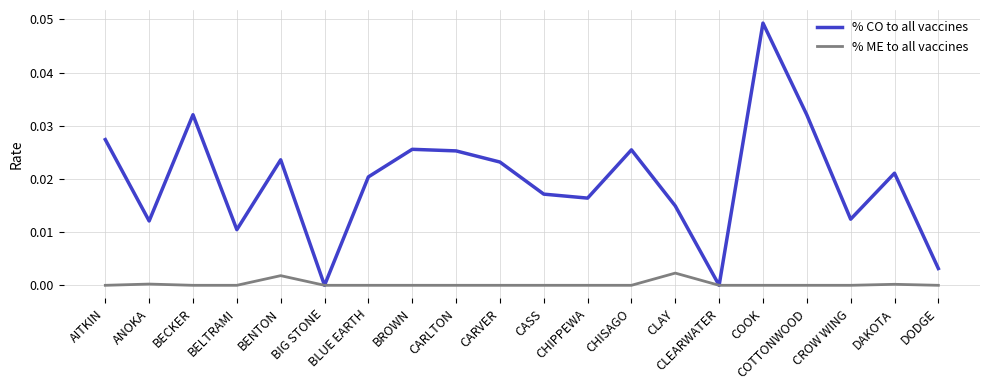

Rank the series by their maximum value, from lowest to highest.

% ME to all vaccines, % CO to all vaccines